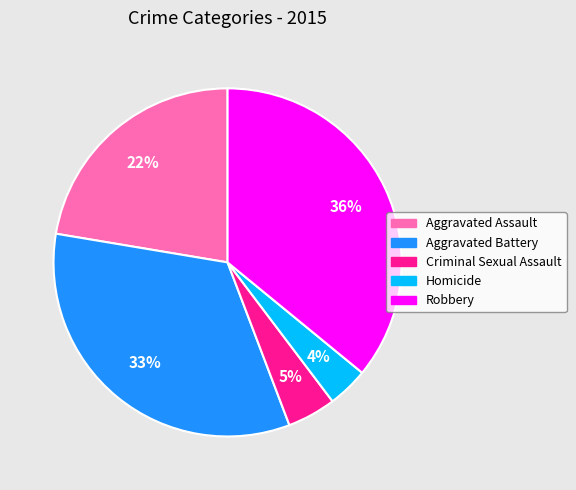

To the nearest percent, what percentage of the pie is Criminal Sexual Assault?

5%